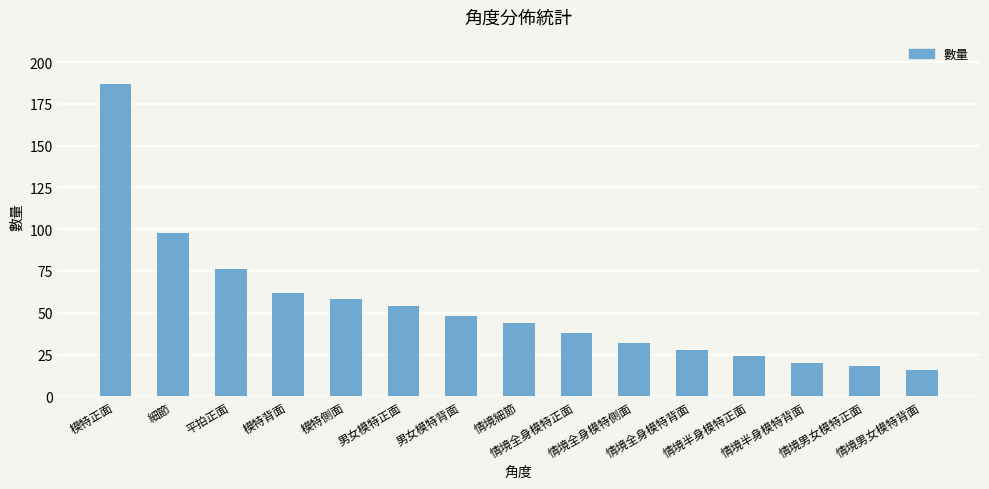

What is the value of the 13th bar from the left?

20